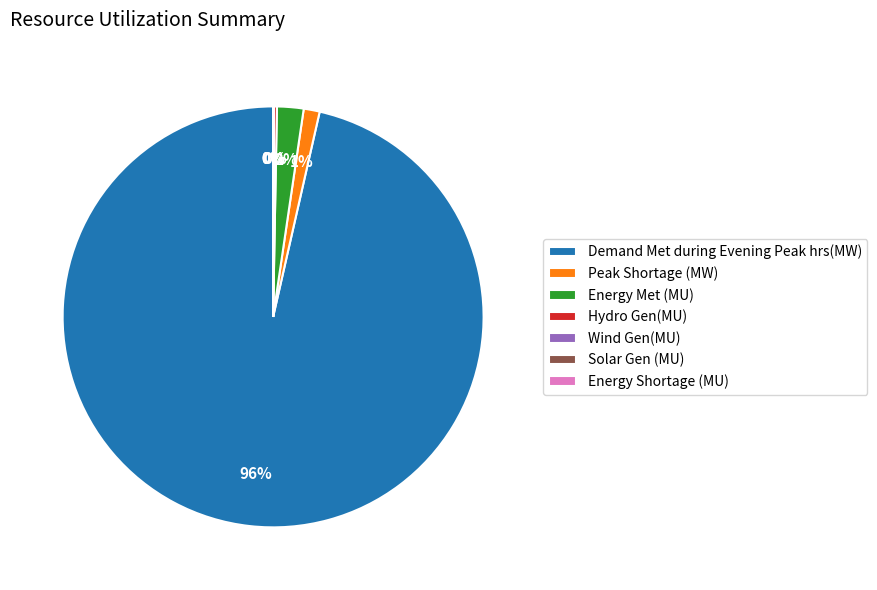

Between Energy Met (MU) and Demand Met during Evening Peak hrs(MW), which is larger?

Demand Met during Evening Peak hrs(MW)